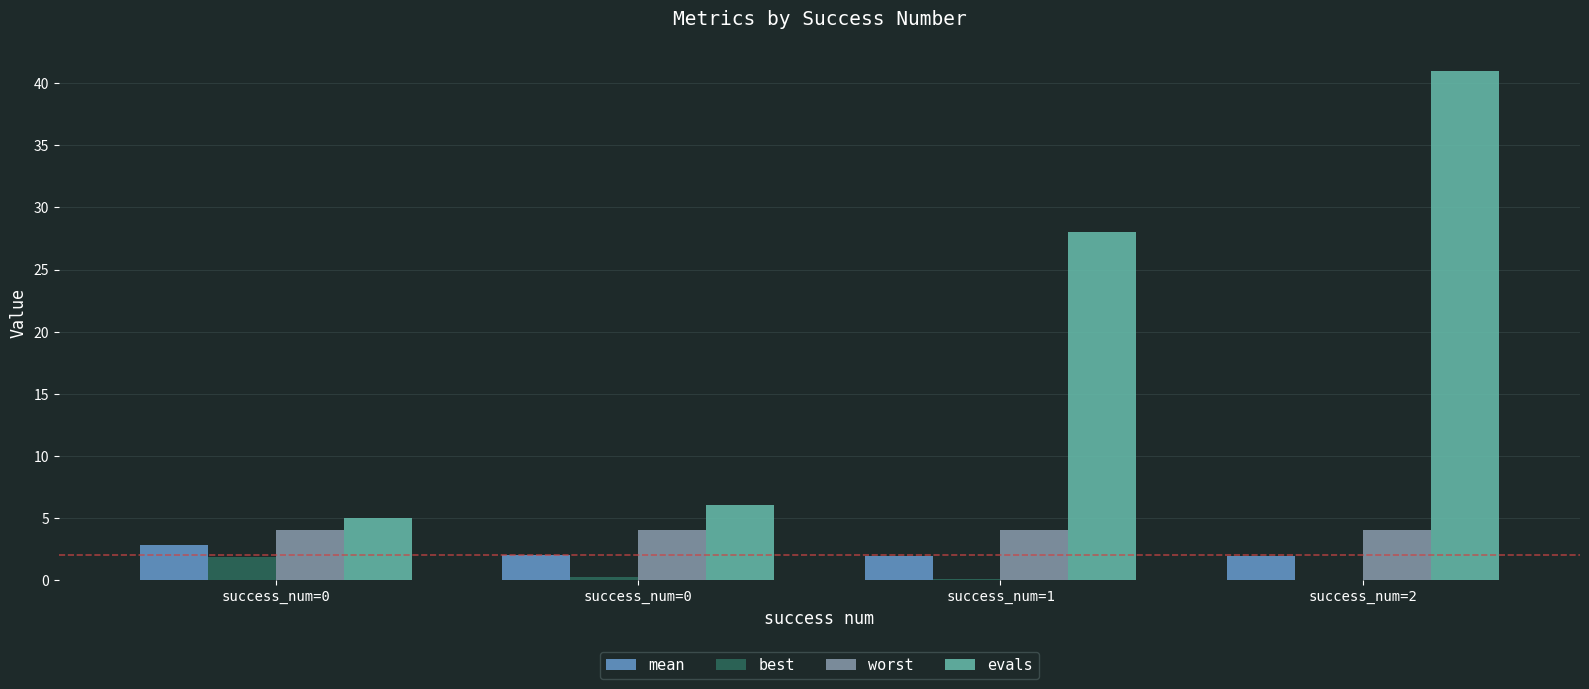

How many groups of bars are there?

4